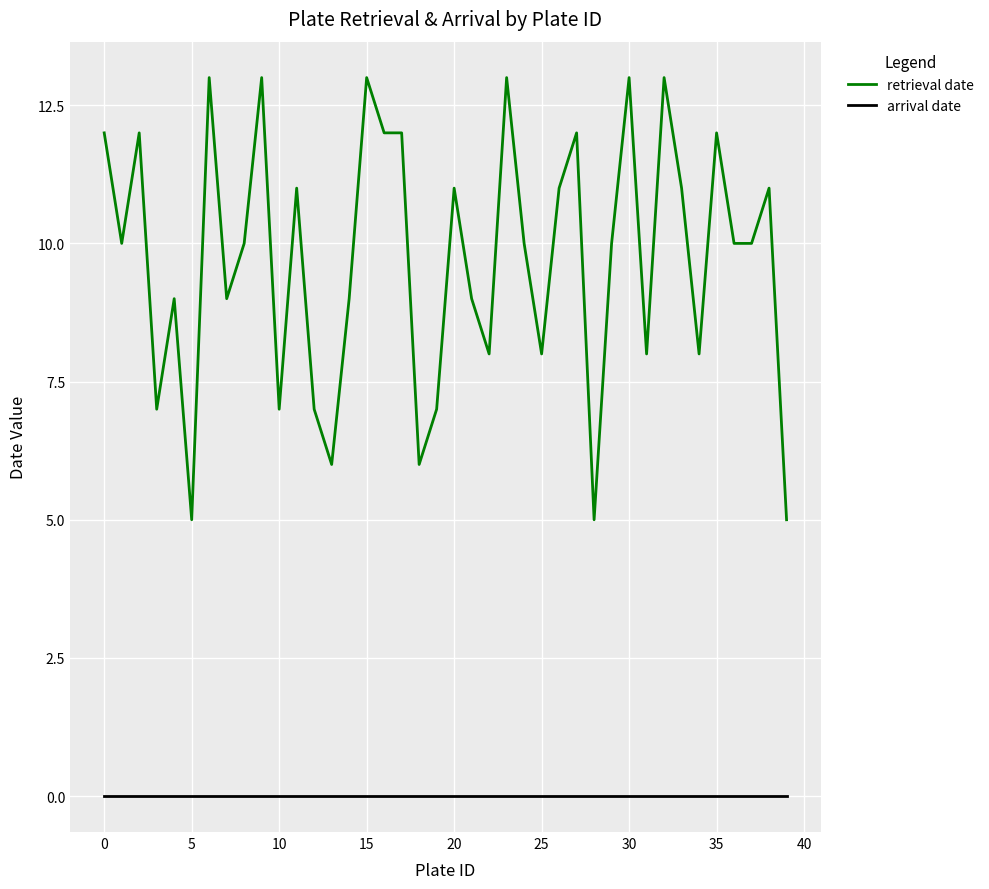

Which series has the largest range (max minus min)?

retrieval date